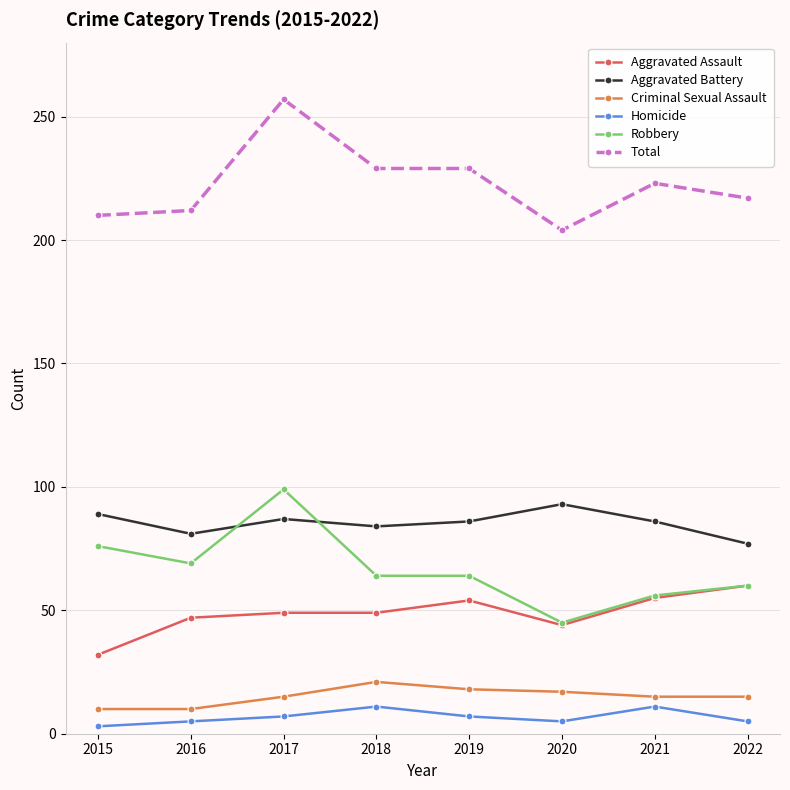

At which category is the sum across all series the highest?

2017